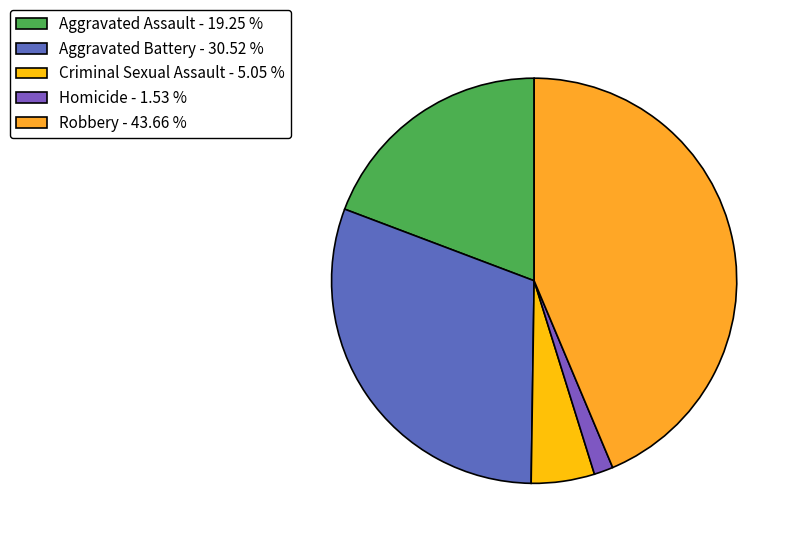

What is the ratio of the value at Aggravated Assault to the value at Criminal Sexual Assault?

3.8